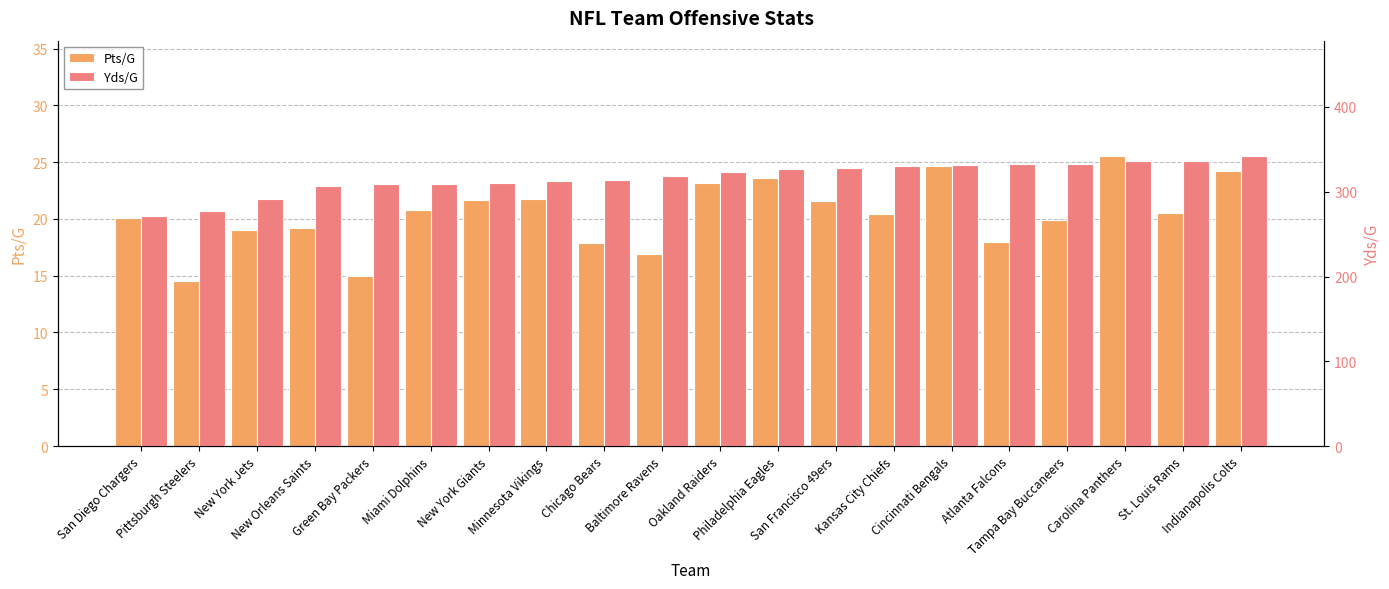

Is the value of Yds/G at Tampa Bay Buccaneers greater than the value of Pts/G at San Francisco 49ers?

Yes